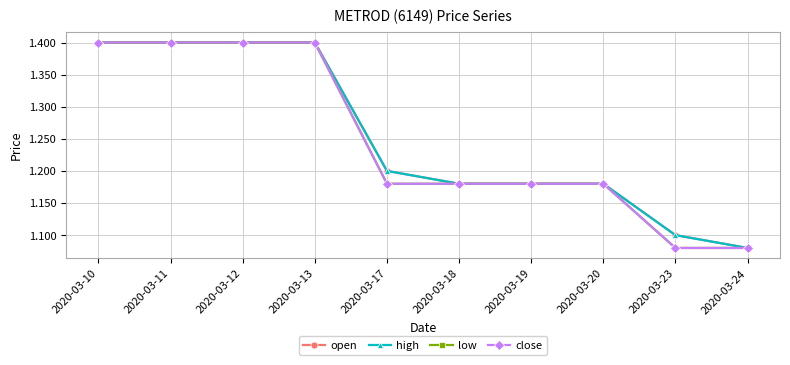

Does the chart have visible grid lines?

Yes